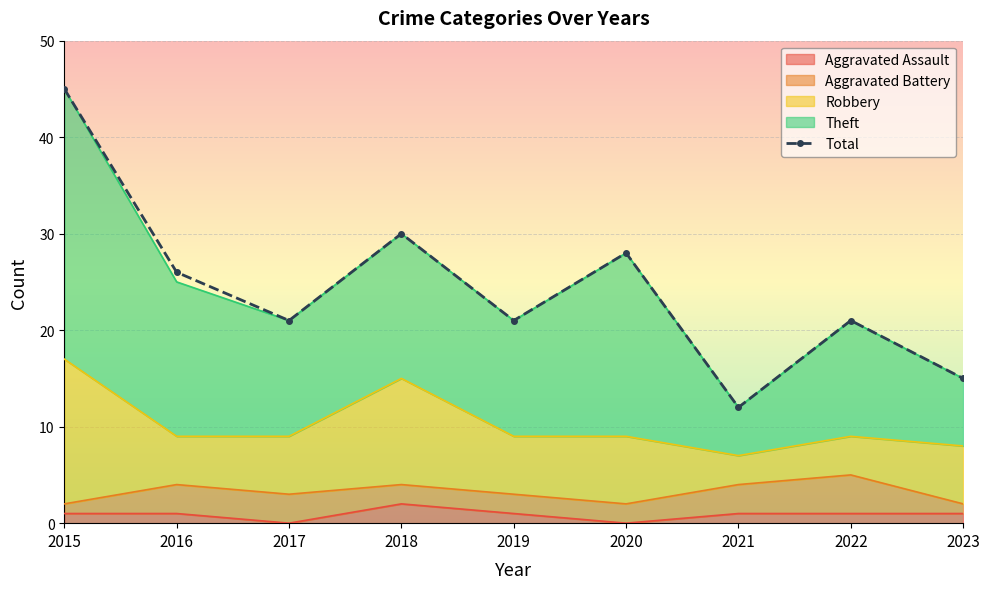

Is it true that Robbery equals 3 at 2021?

True